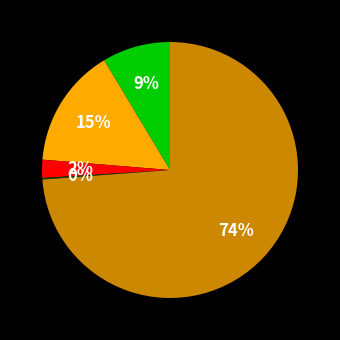

To the nearest percent, what is the average slice percentage?

20%